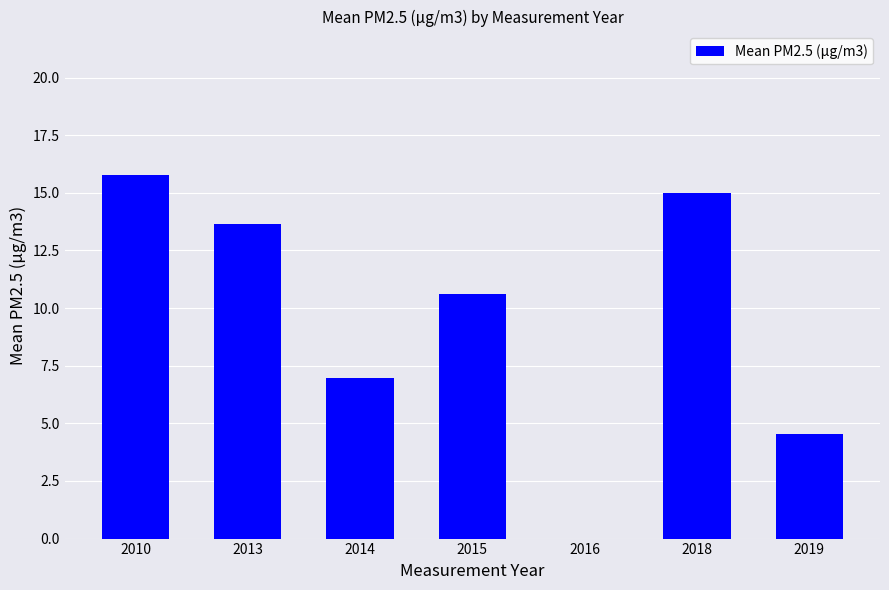

The value at 2014 is 4.5. True or false?

False